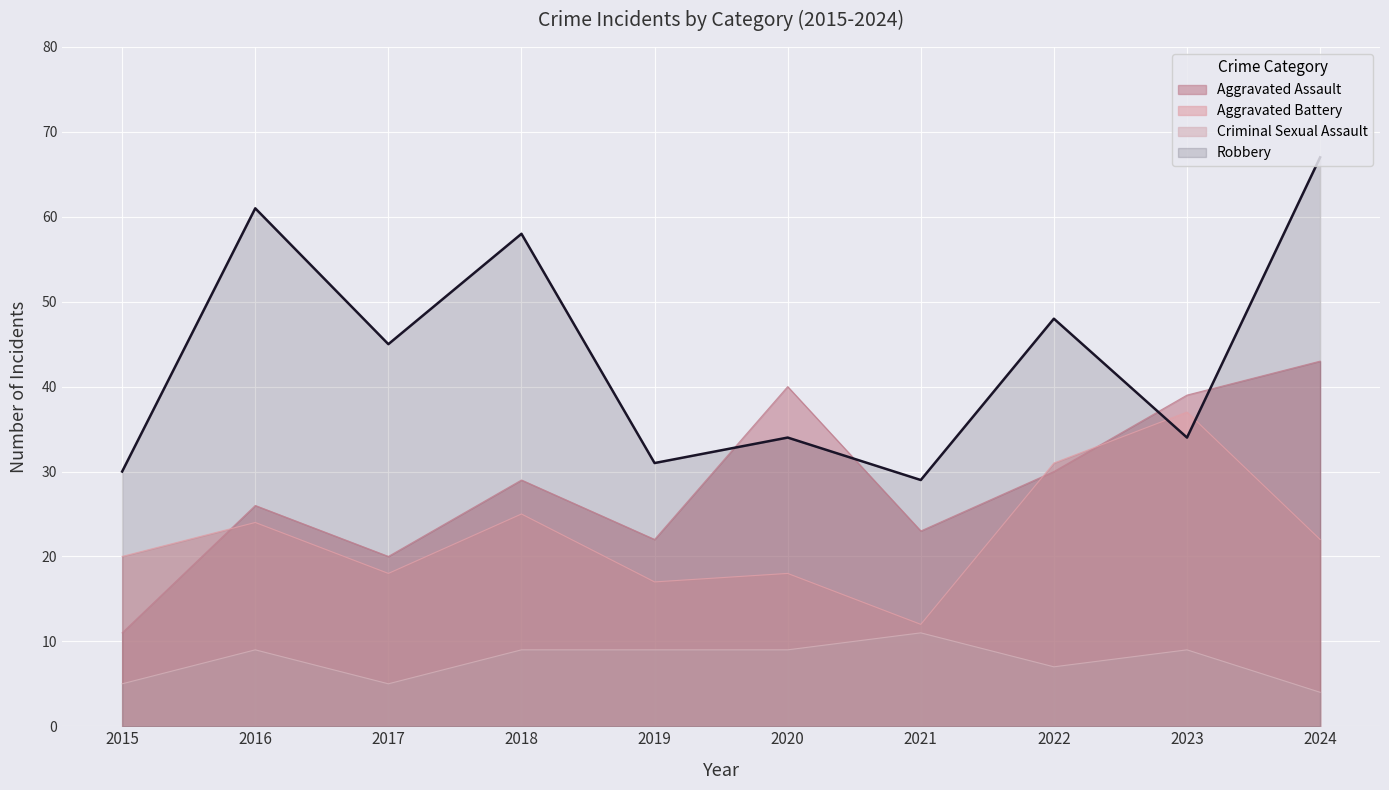

Is it true that Criminal Sexual Assault equals 4 at 2024?

True